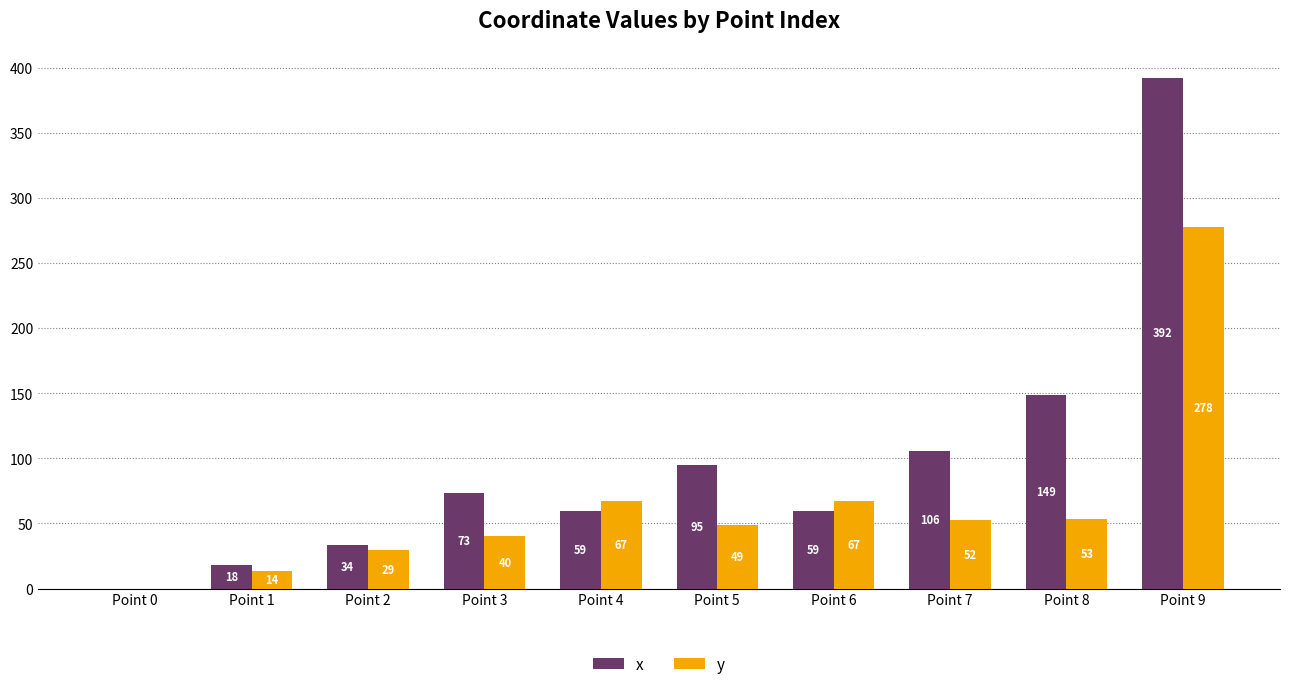

What is the total value across all series at Point 8?

202.4